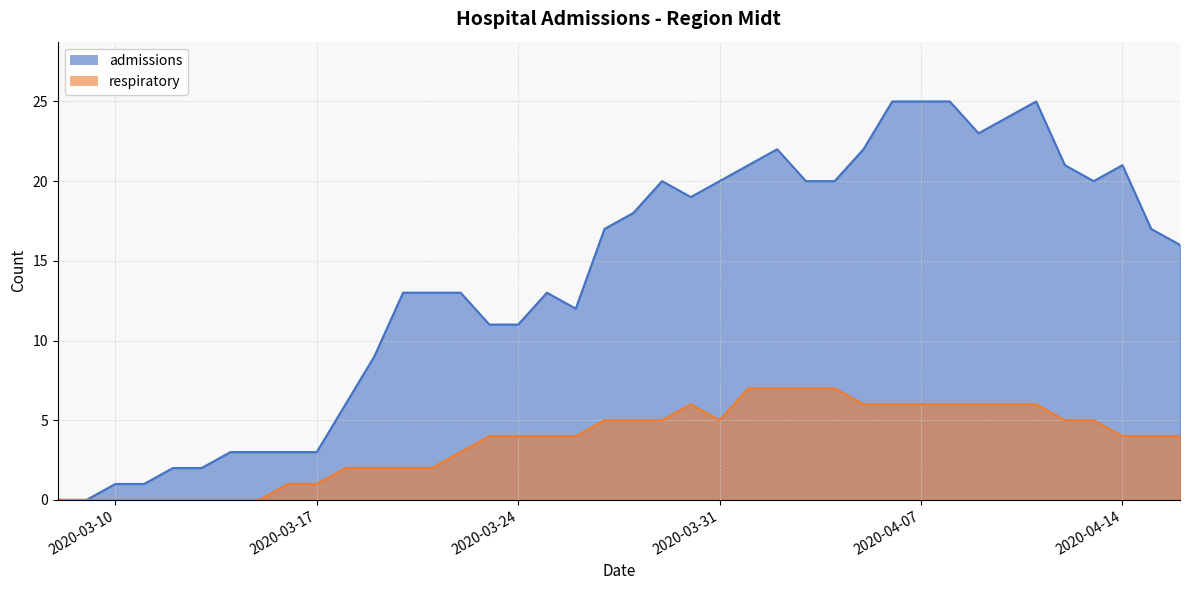

What is the average value of the respiratory series?

4